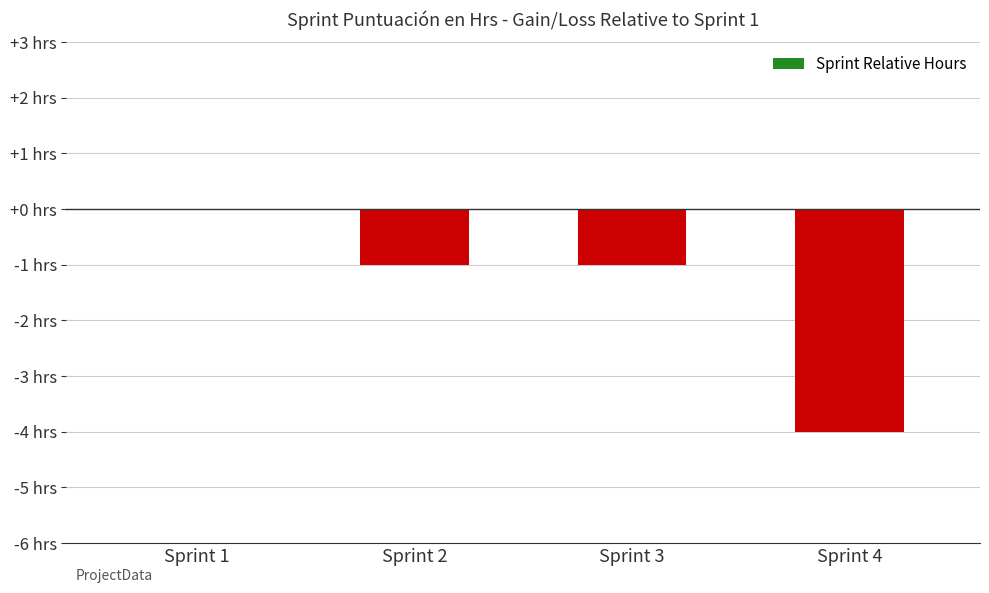

Rank the categories by value from highest to lowest.

Sprint 1, Sprint 2, Sprint 3, Sprint 4